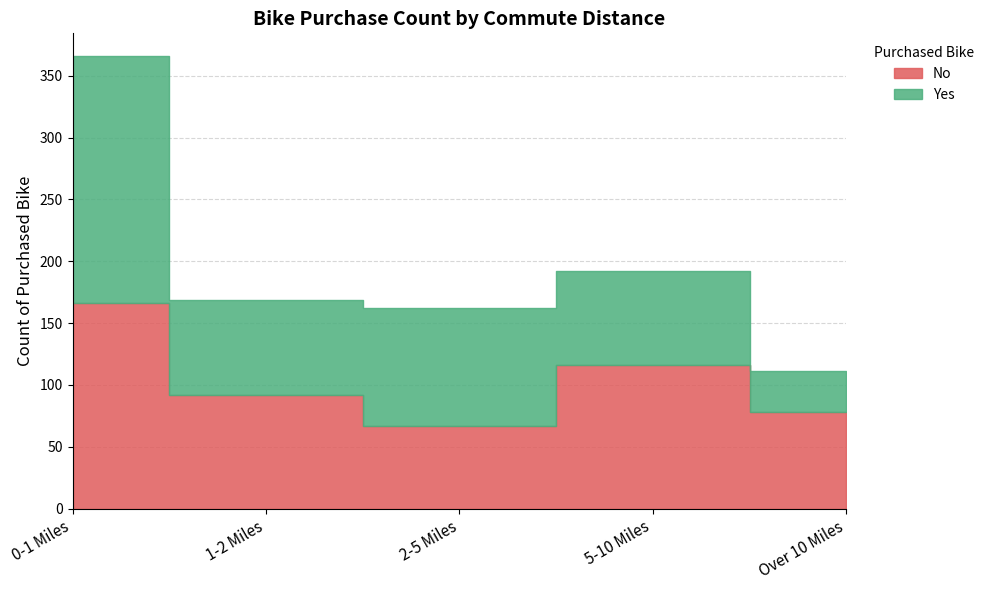

Reading left to right, transcribe all the data shown in this chart.

No: 0-1 Miles=166	1-2 Miles=92	2-5 Miles=67	5-10 Miles=116	Over 10 Miles=78
Yes: 0-1 Miles=200	1-2 Miles=77	2-5 Miles=95	5-10 Miles=76	Over 10 Miles=33